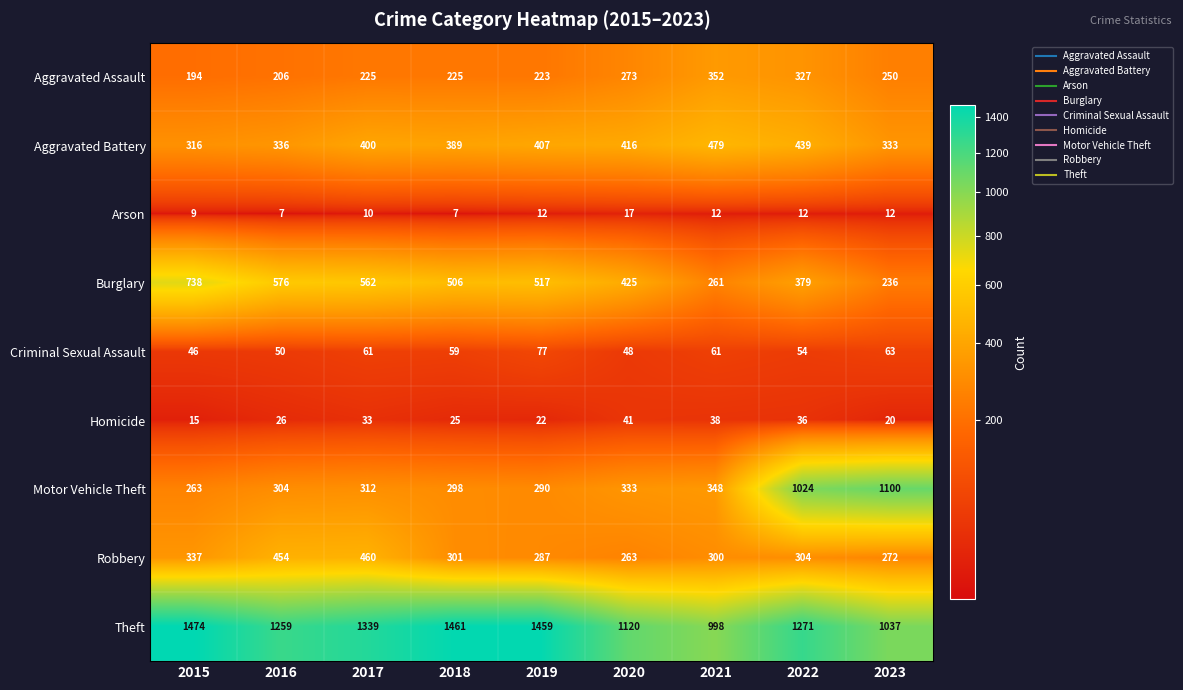

What value does the Theft series have at 2022, to the nearest 10?

1270